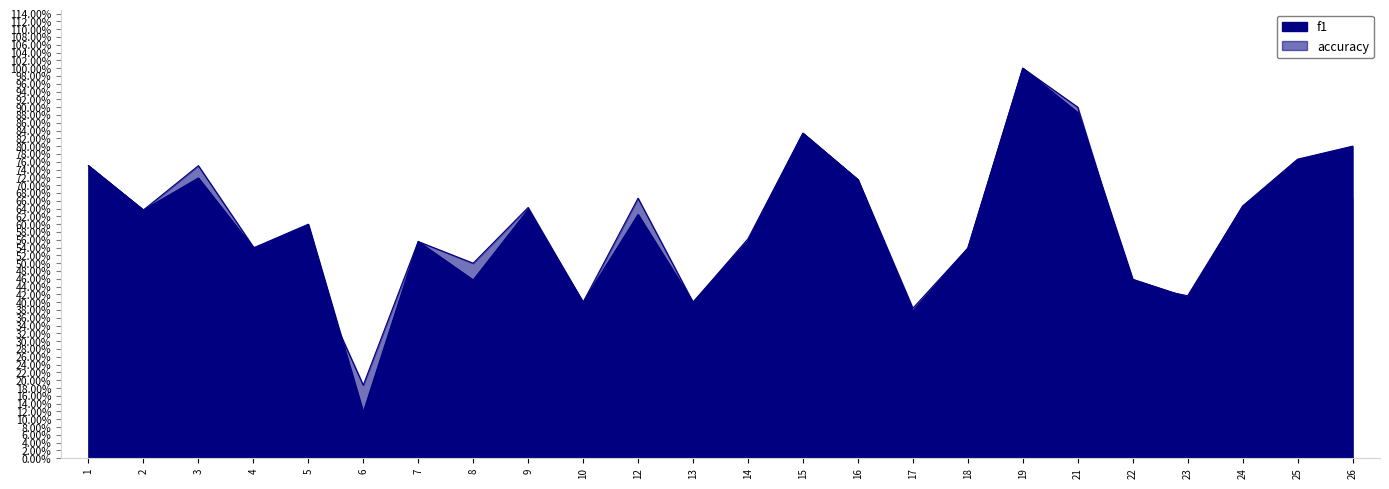

True or false: f1 has more than 0 interior local peaks.

True